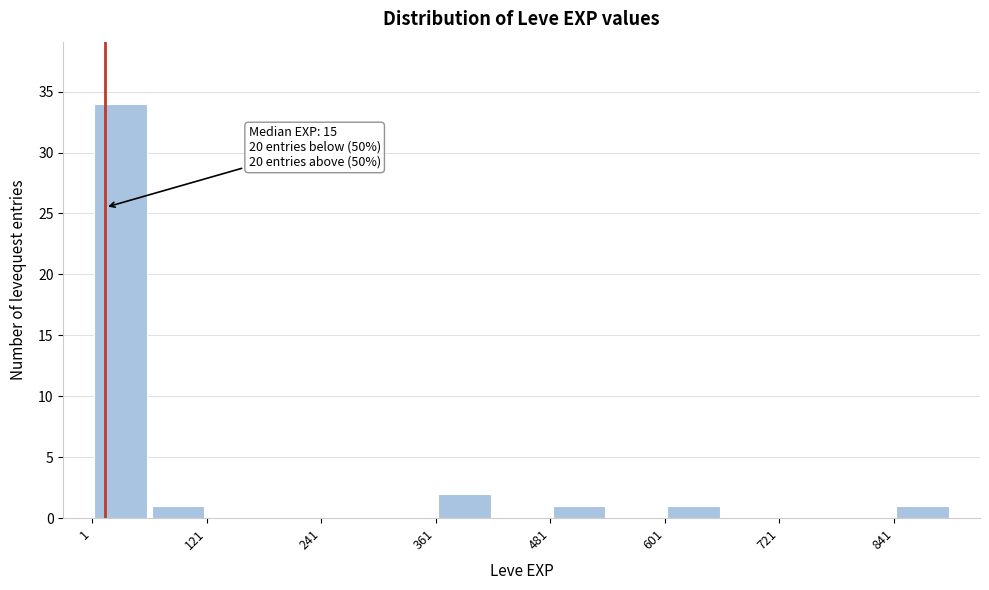

Read against the x-axis, roughly where is the centre of the tallest bar?

40